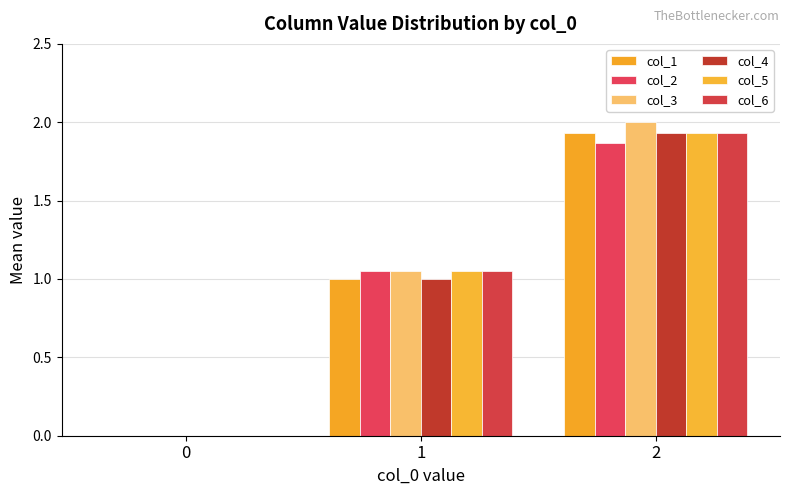

The col_2 series shows 1.9 at 2. True or false?

True